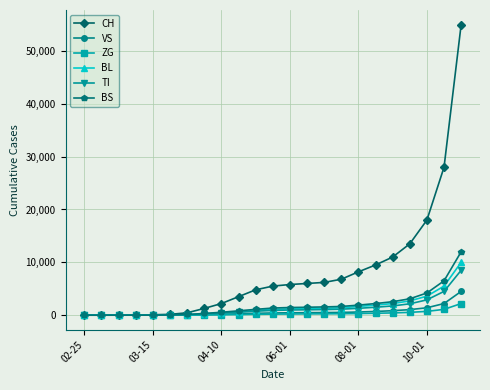

List the series in order of their peak value, lowest first.

ZG, VS, TI, BL, BS, CH